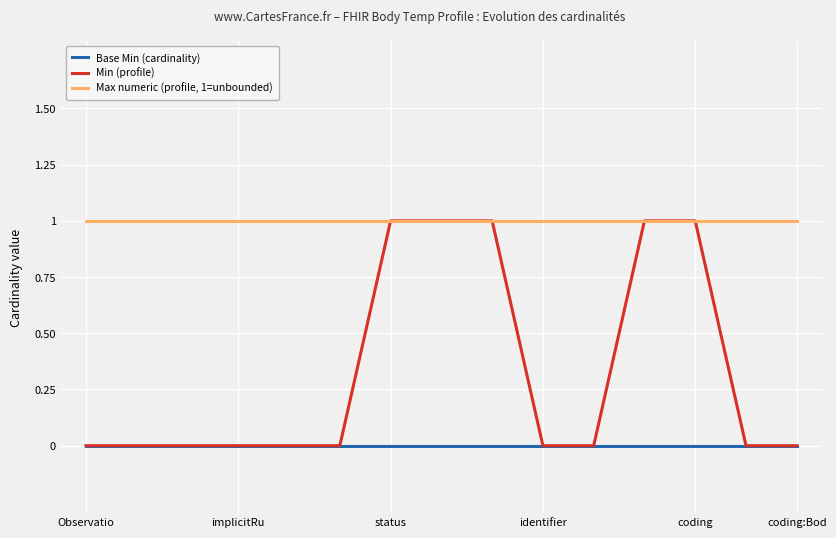

Rank the series by their average value, from lowest to highest.

Base Min (cardinality), Min (profile), Max numeric (profile, 1=unbounded)